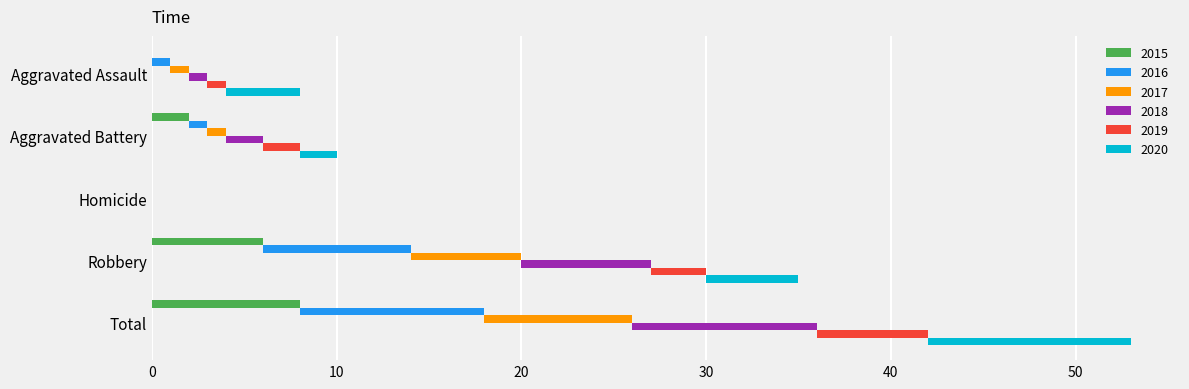

Count the 2018 values in the range 1 to 7.

3